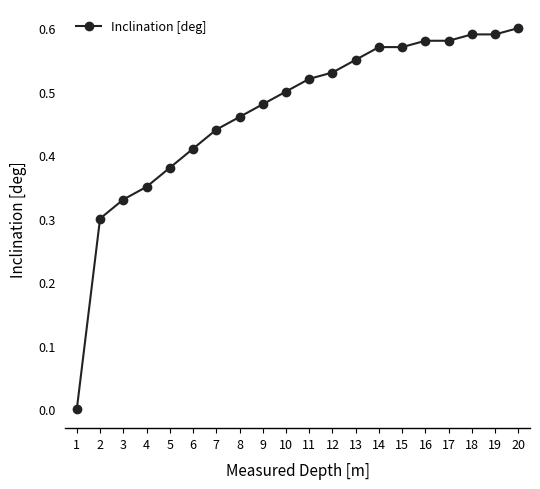

What is the change in value from 8 to 18?

+0.1